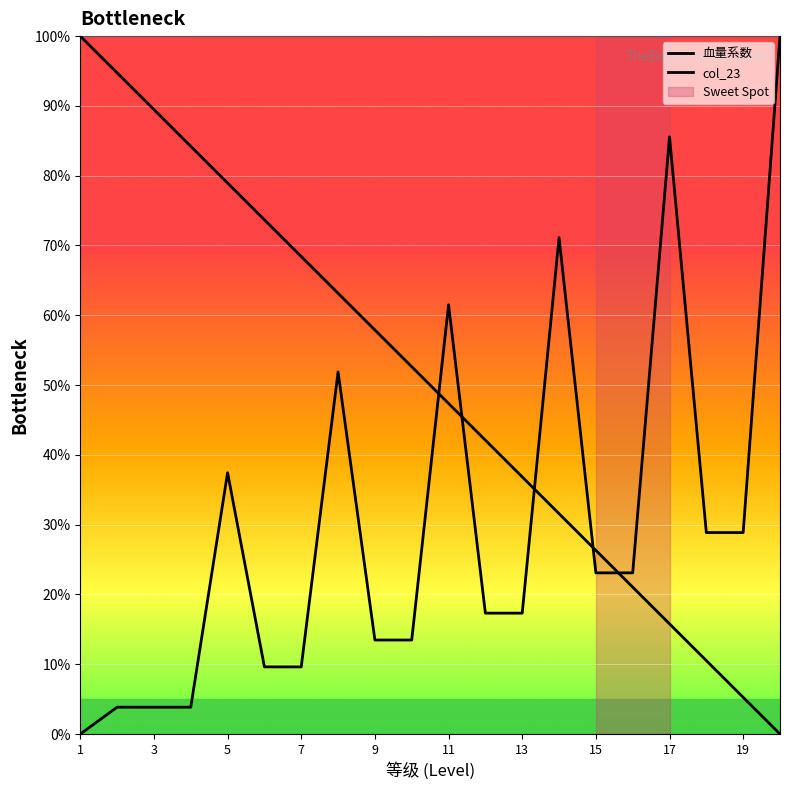

Is this an area chart (filled region under the line)?

No